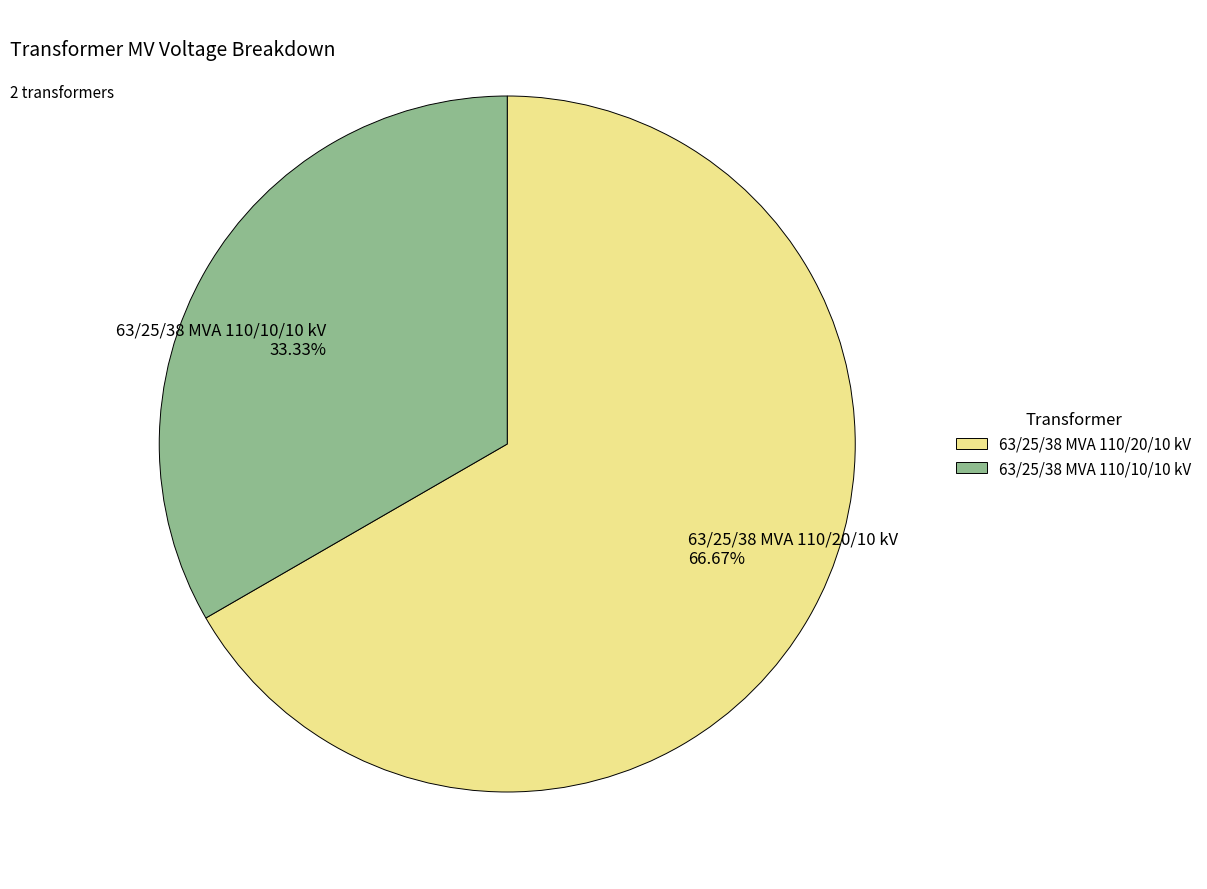

To the nearest percent, what percentage of the pie is 63/25/38 MVA 110/20/10 kV?

67%